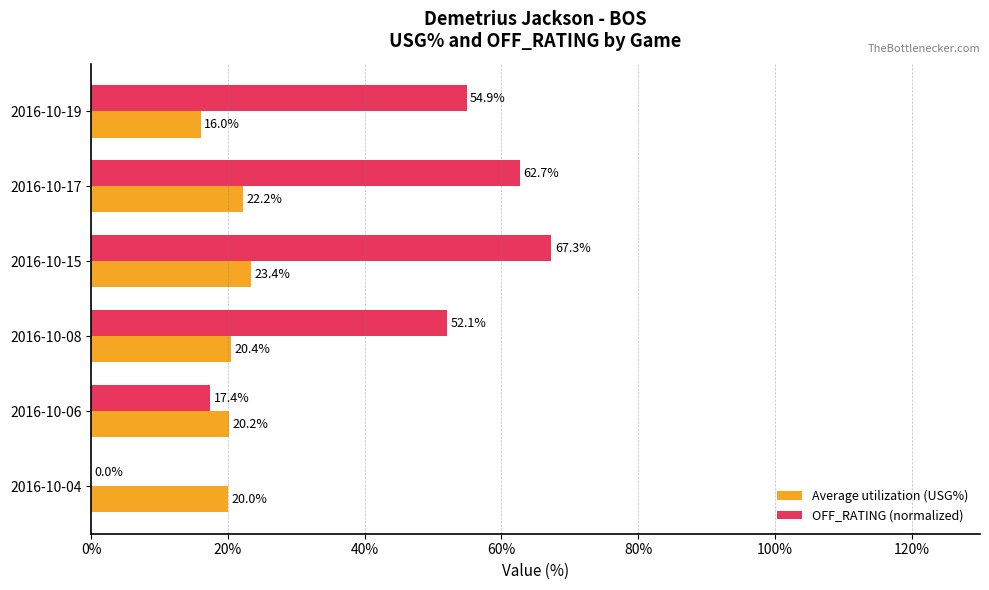

What is the greatest value displayed?

67.3